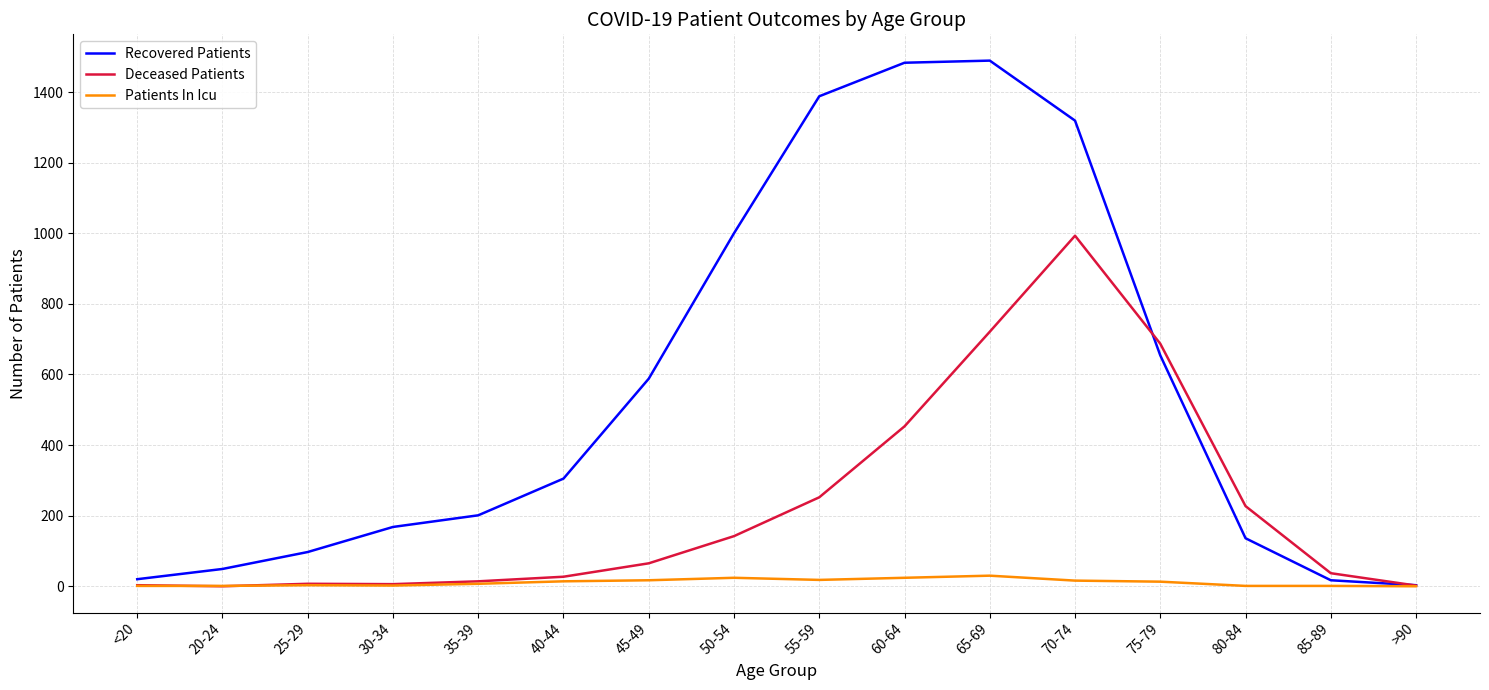

Which series has the largest range (max minus min)?

Recovered Patients